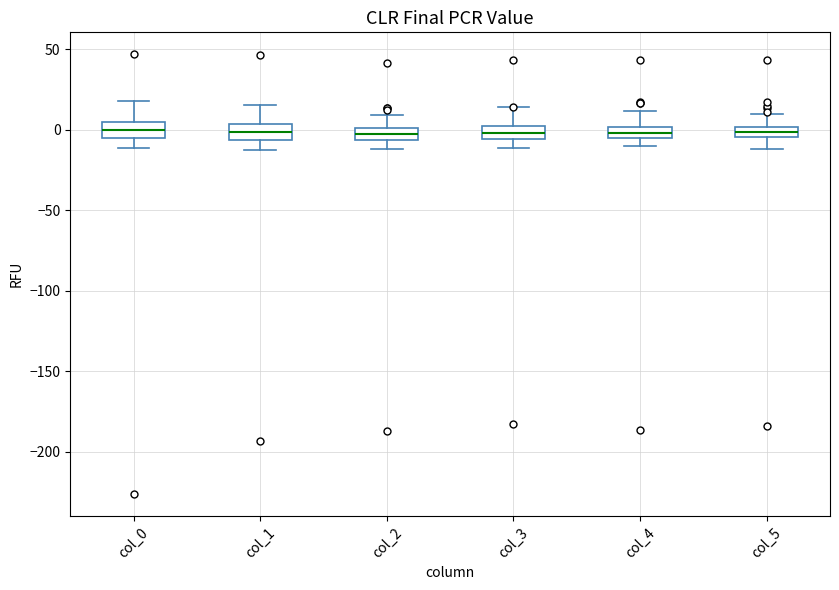

Where is the lower edge of the box for col_5 on the y-axis? The values are not printed on the chart, so give them approximately, as read against the axis.

-5